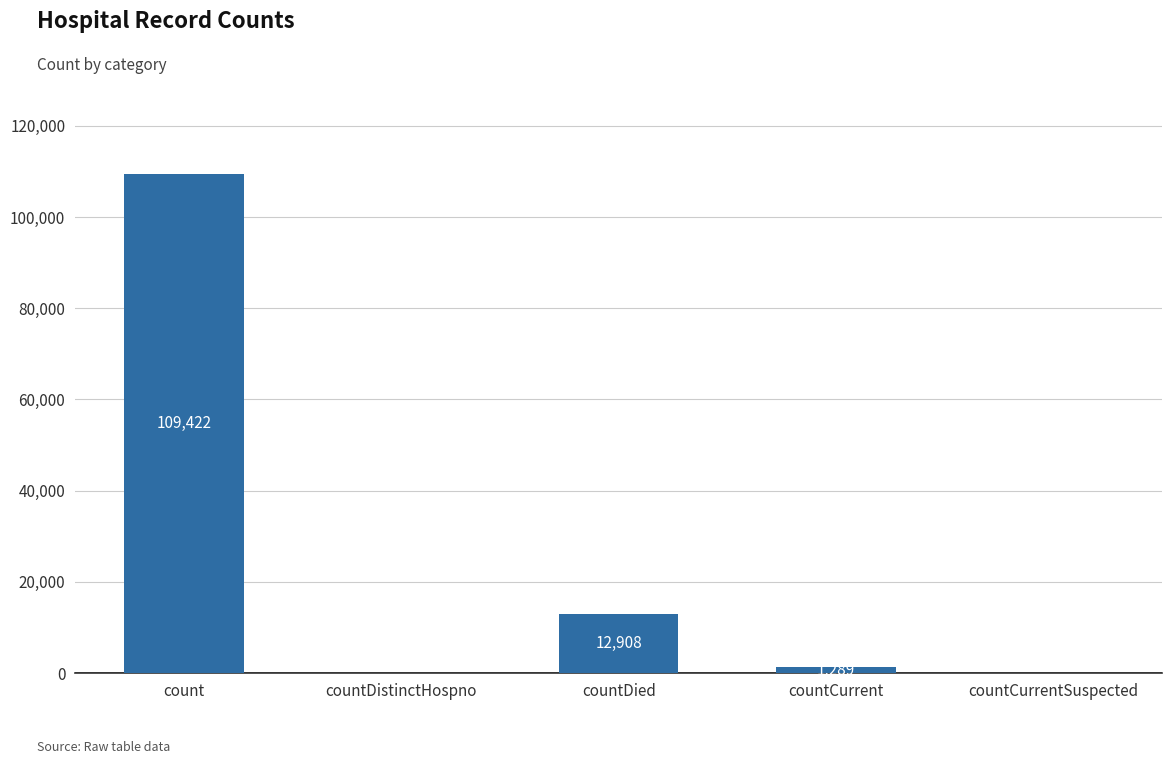

What is the change in value from countDistinctHospno to countCurrent?

+1289